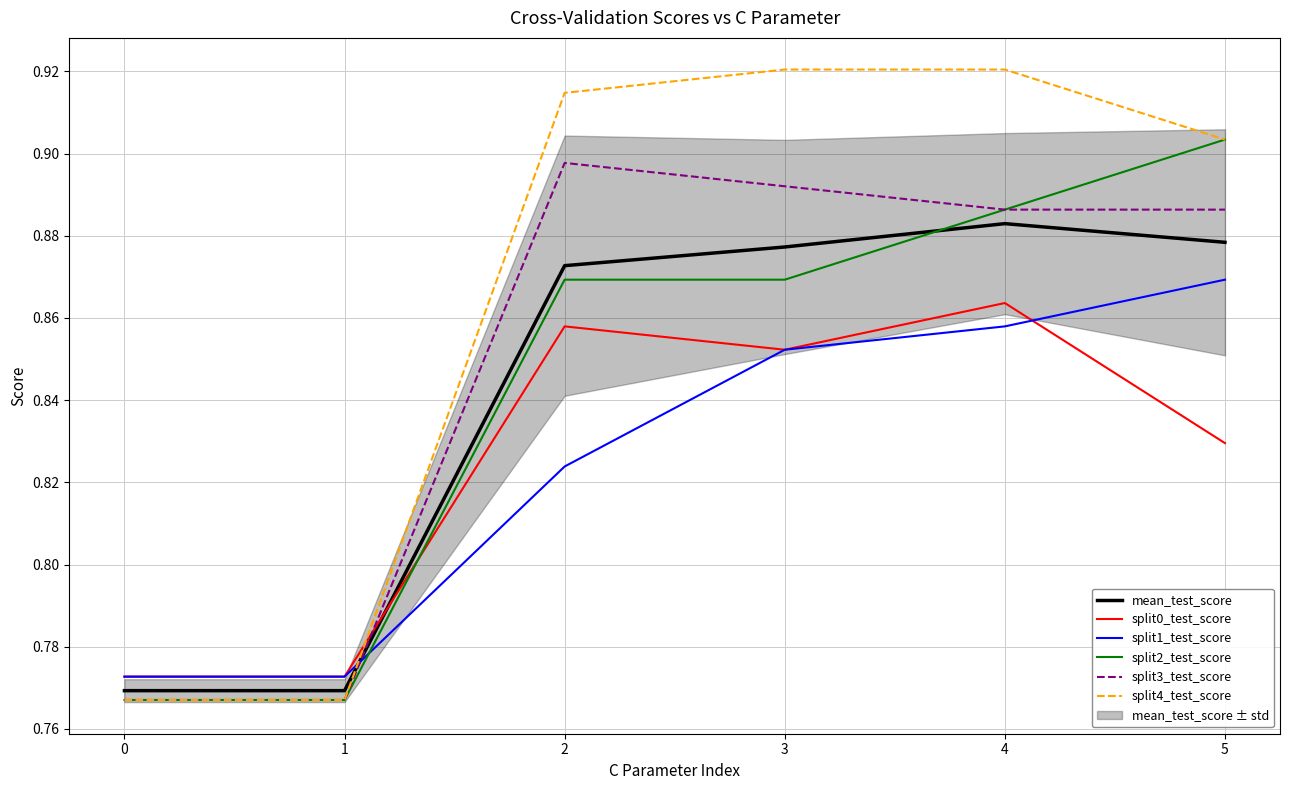

Is the value of mean_test_score at 0 greater than the value of split1_test_score at 1?

No